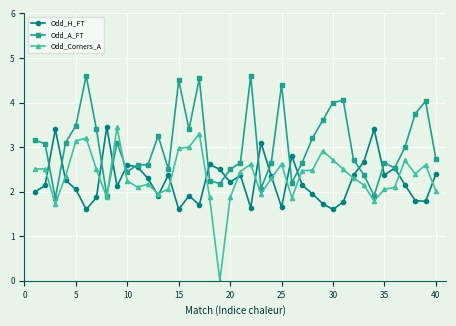

What is the value of the Odd_A_FT point at the 17th from the left?

4.5